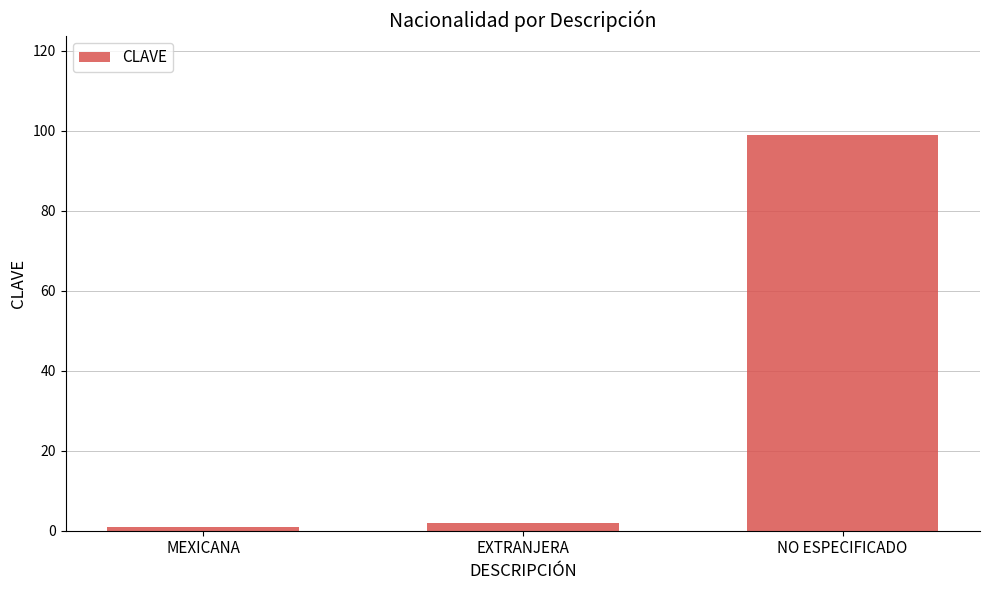

What is the minimum value shown in the chart?

1